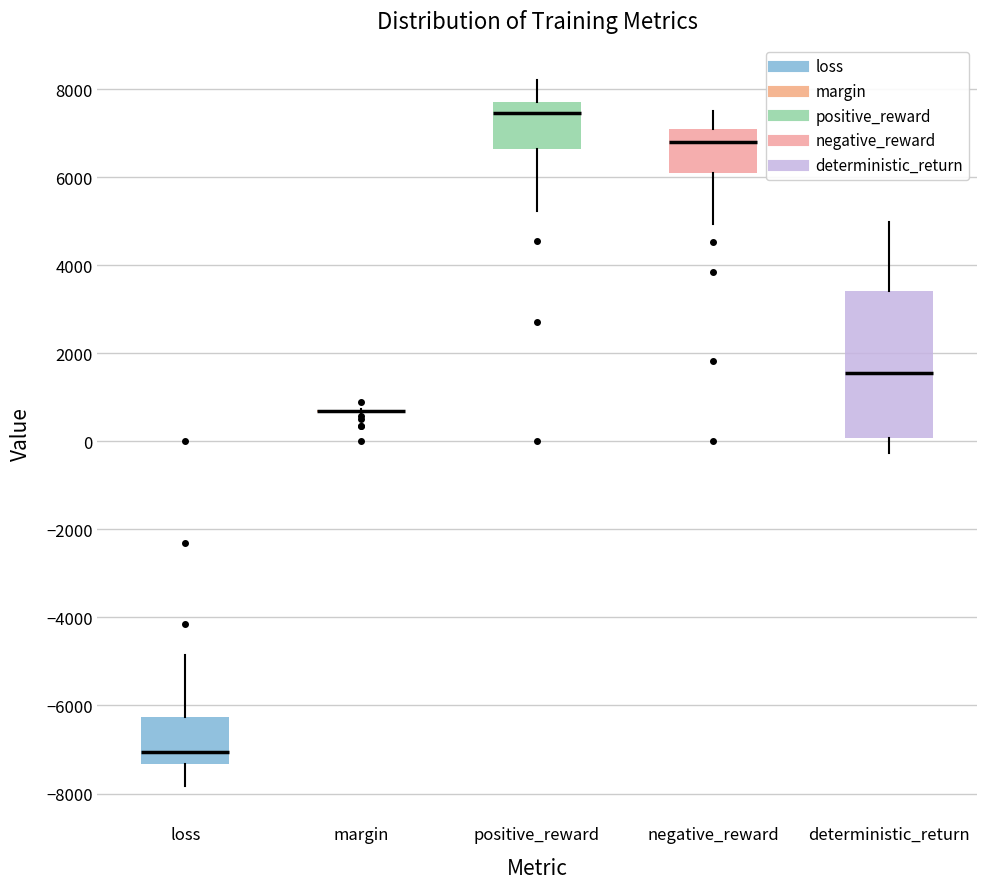

Which box is the tallest, from its lower edge to its upper edge?

deterministic_return